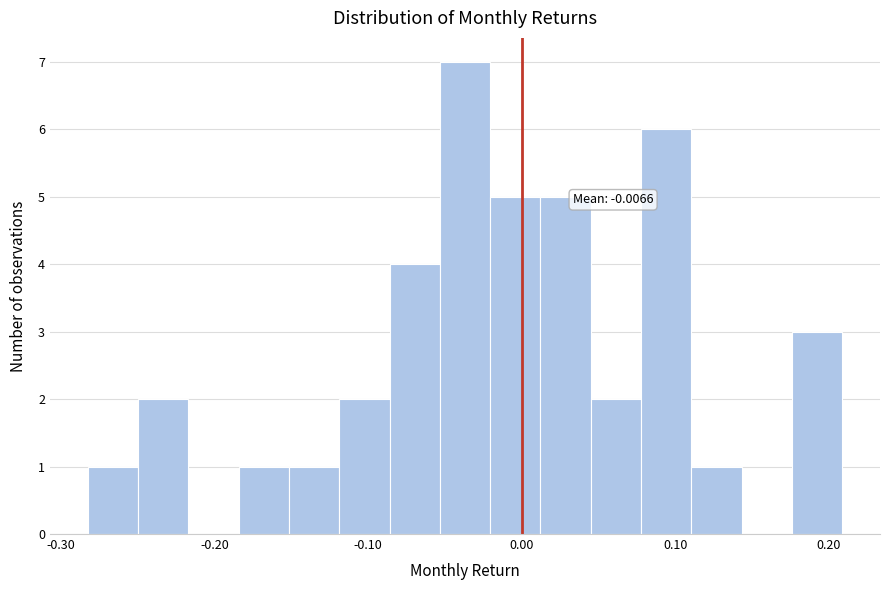

Read against the x-axis, roughly where is the centre of the tallest bar?

-0.04